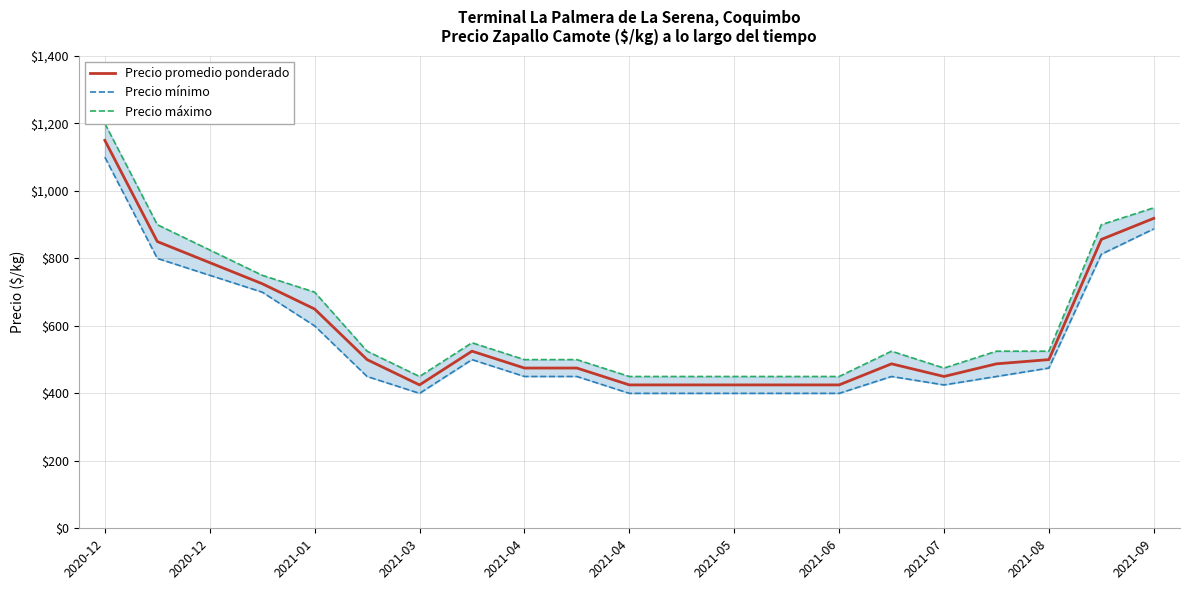

At which label does Precio máximo reach its peak?

2020-12